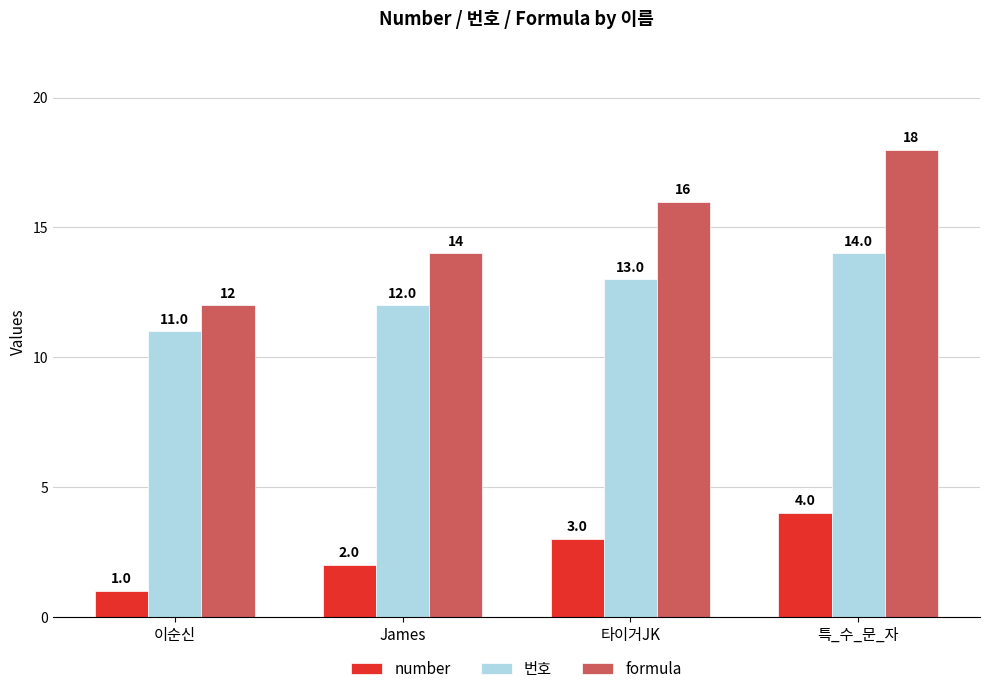

What is the label of the 4th bar from the left?

특_수_문_자